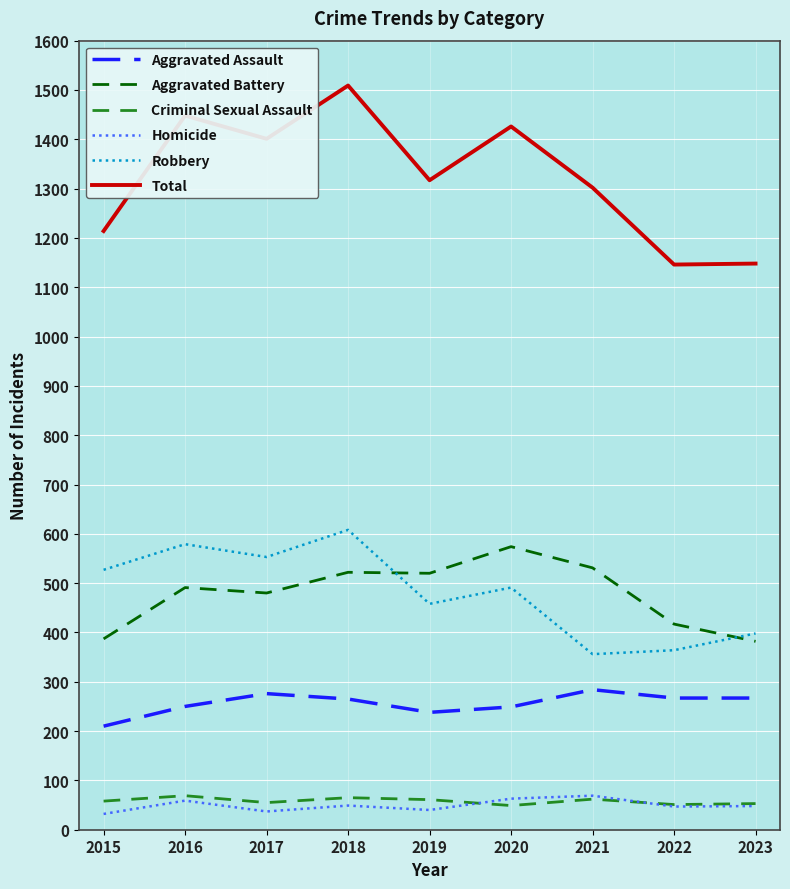

Count the Robbery values in the range 398 to 553.

5